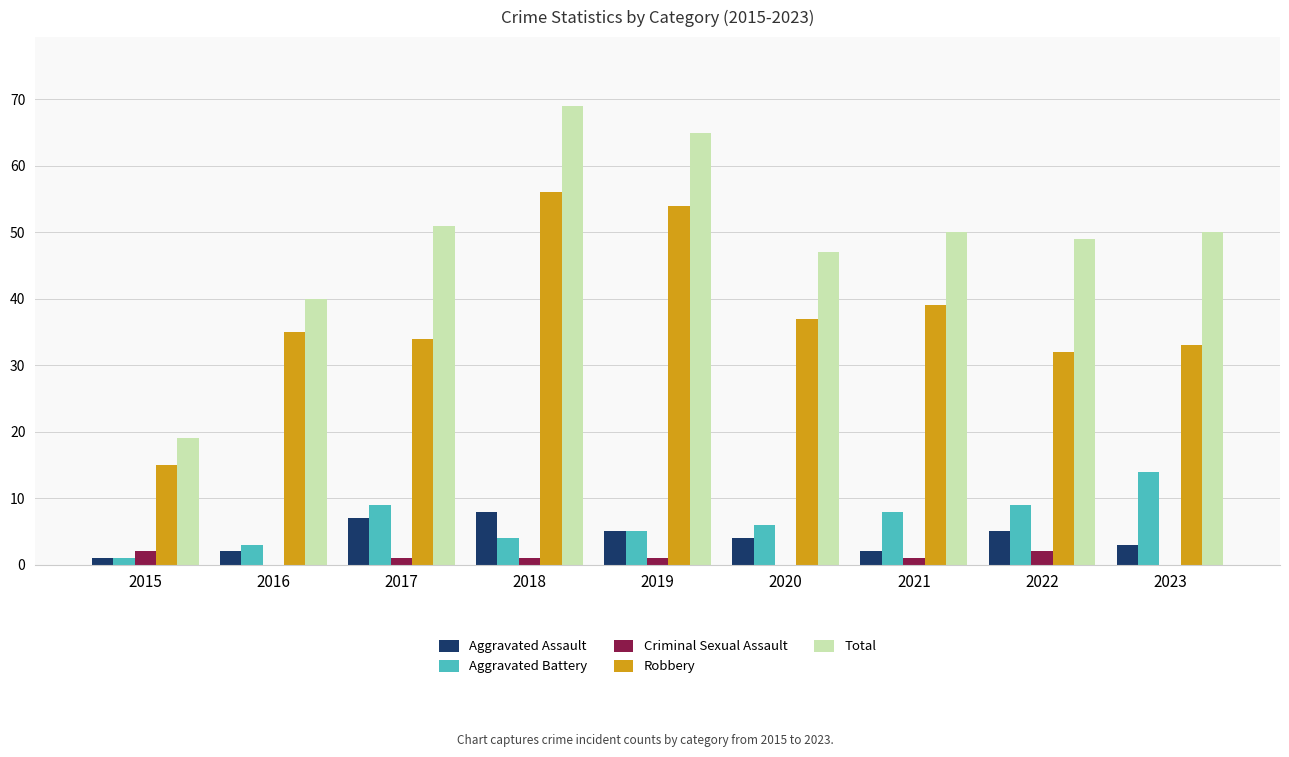

Which series has the largest range (max minus min)?

Total